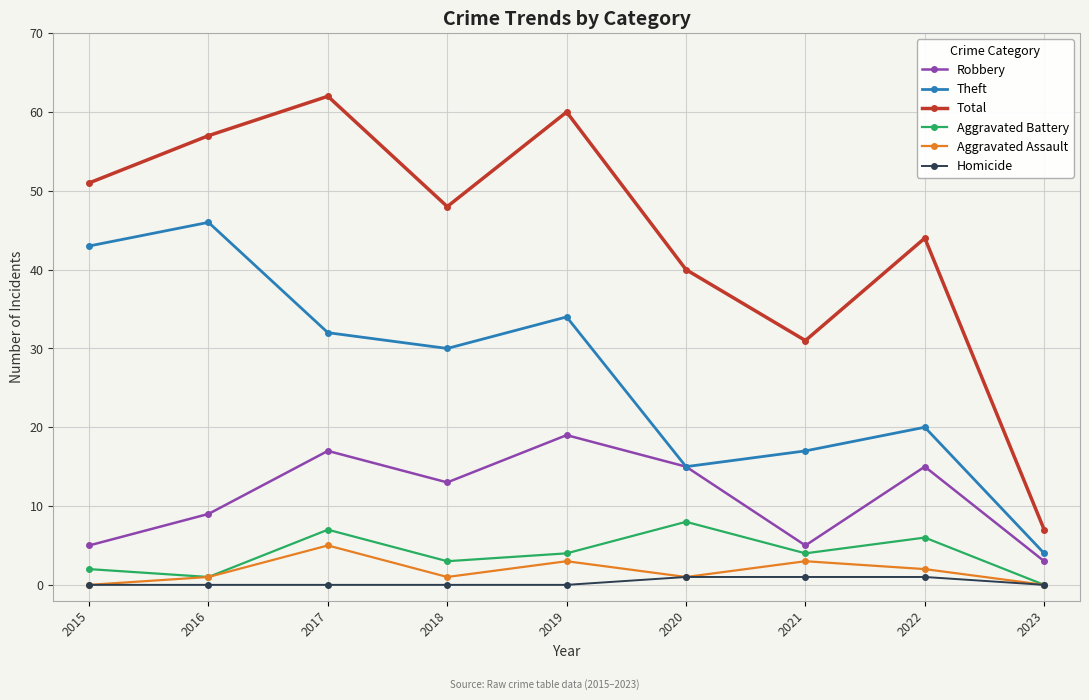

What is the difference between the maximum and minimum values in the Aggravated Assault series?

5